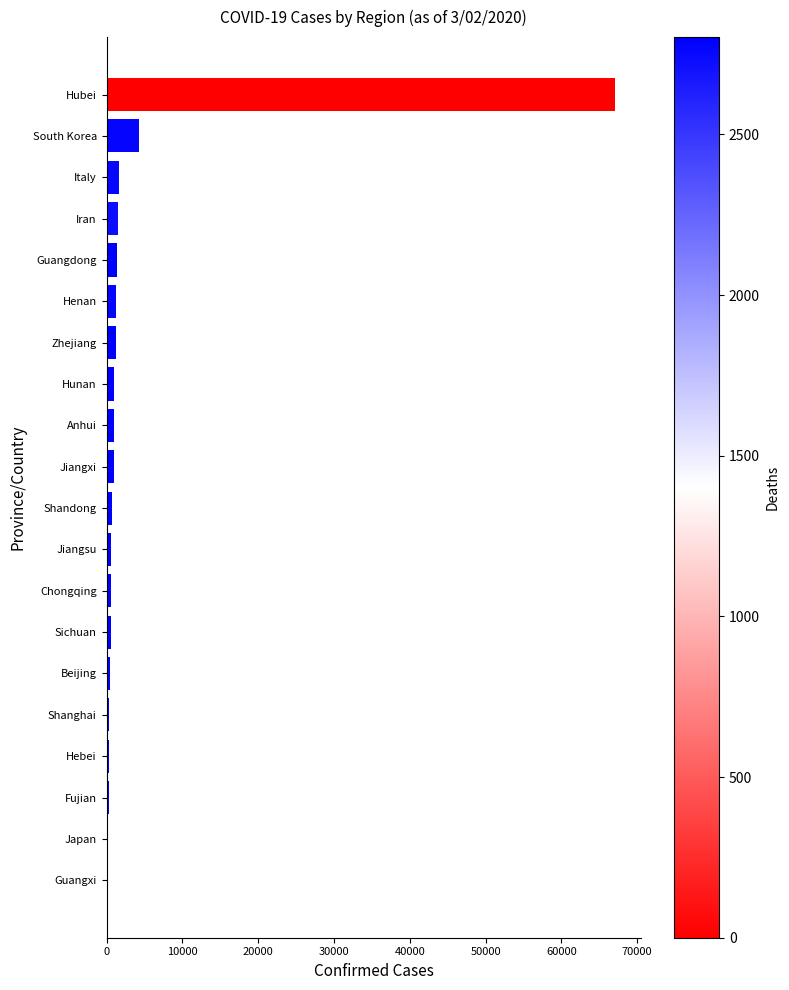

At which label is the value closest to 33677?

South Korea